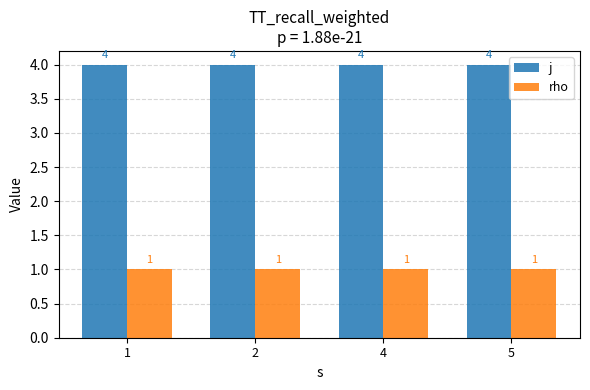

How many series are shown in this chart?

2